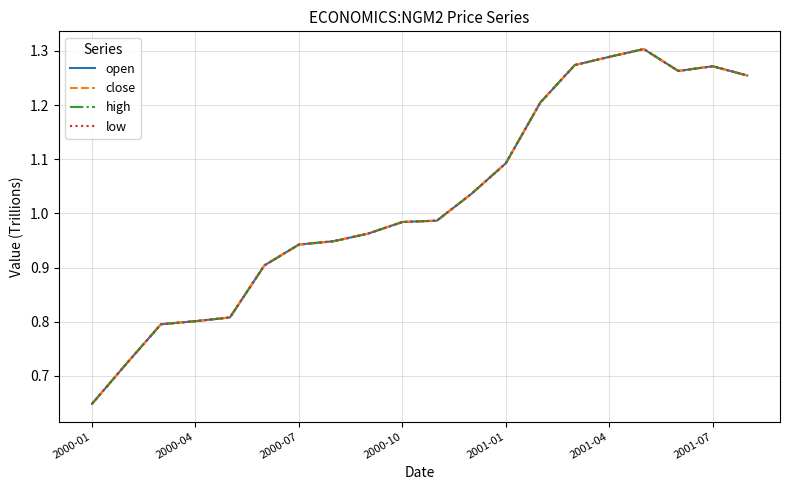

What is the minimum value for close?

0.6